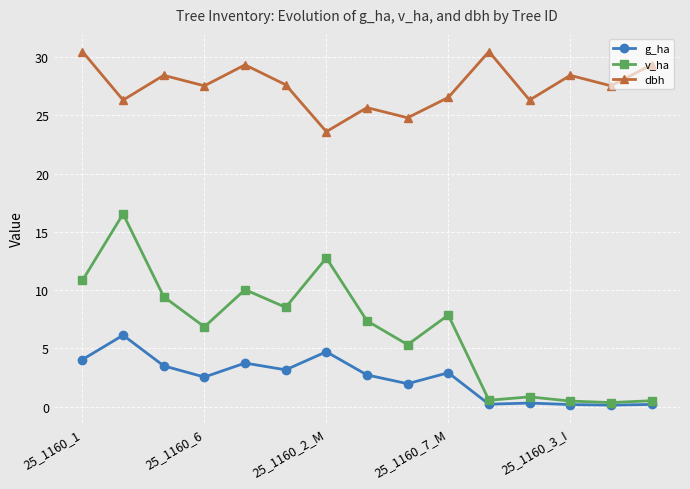

What are all the series names shown in the legend?

g_ha, v_ha, dbh